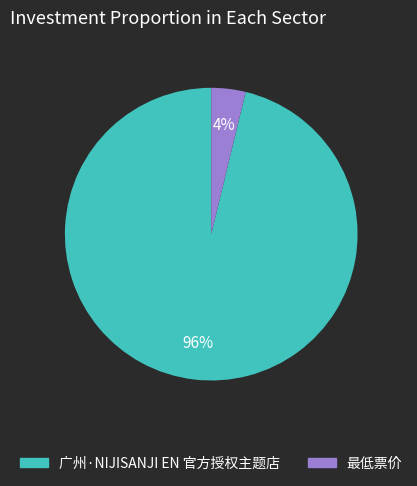

Which category accounts for the majority?

广州·NIJISANJI EN 官方授权主题店